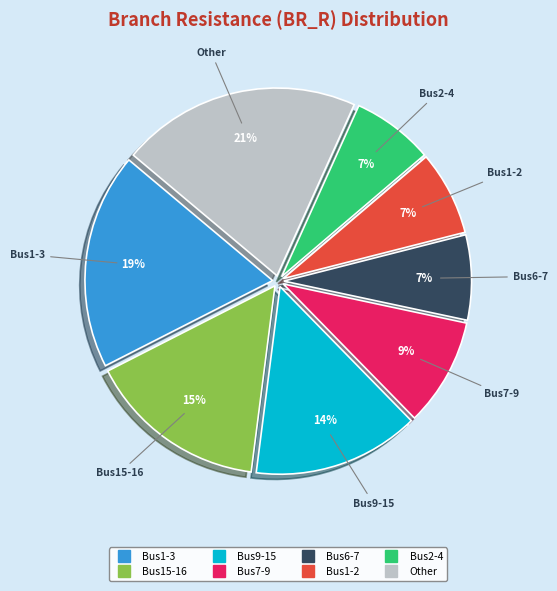

To the nearest percent, what is the difference between the largest and smallest slice percentages?

14%